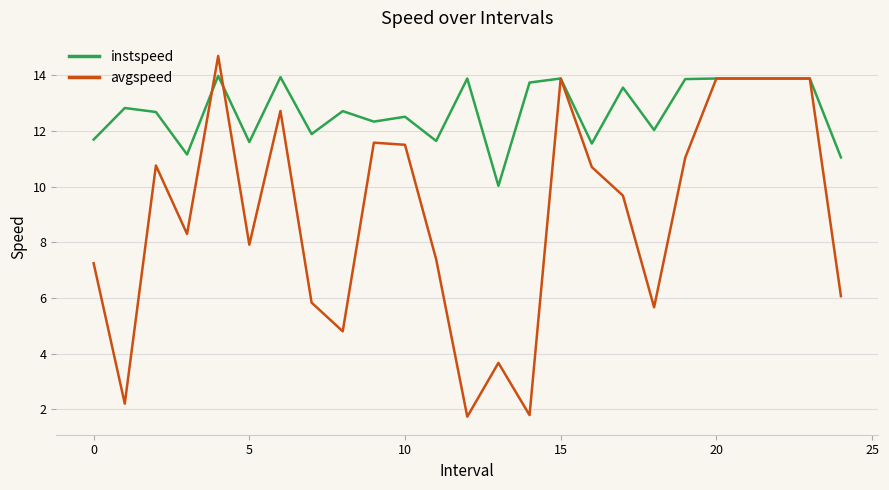

What is the average value of the instspeed series?

12.7